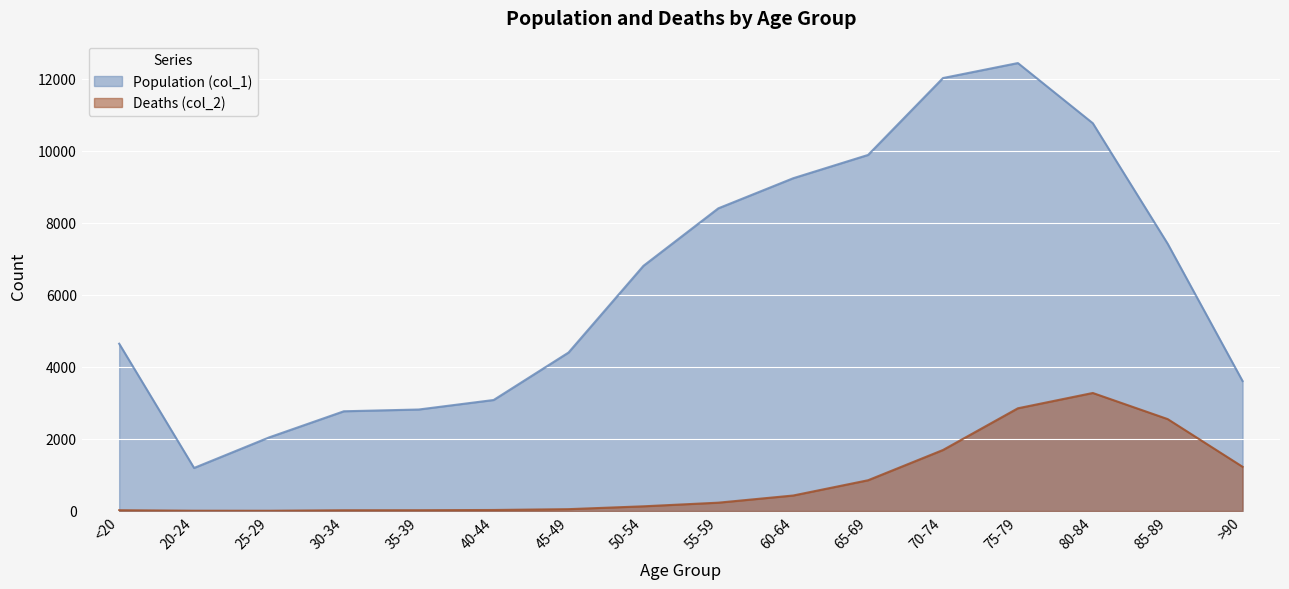

What is the highest value of the Population (col_1) series?

12434